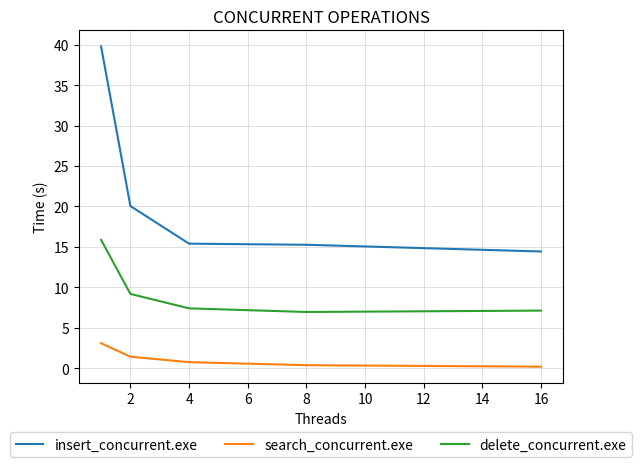

At how many categories does at least one series exceed 23?

1